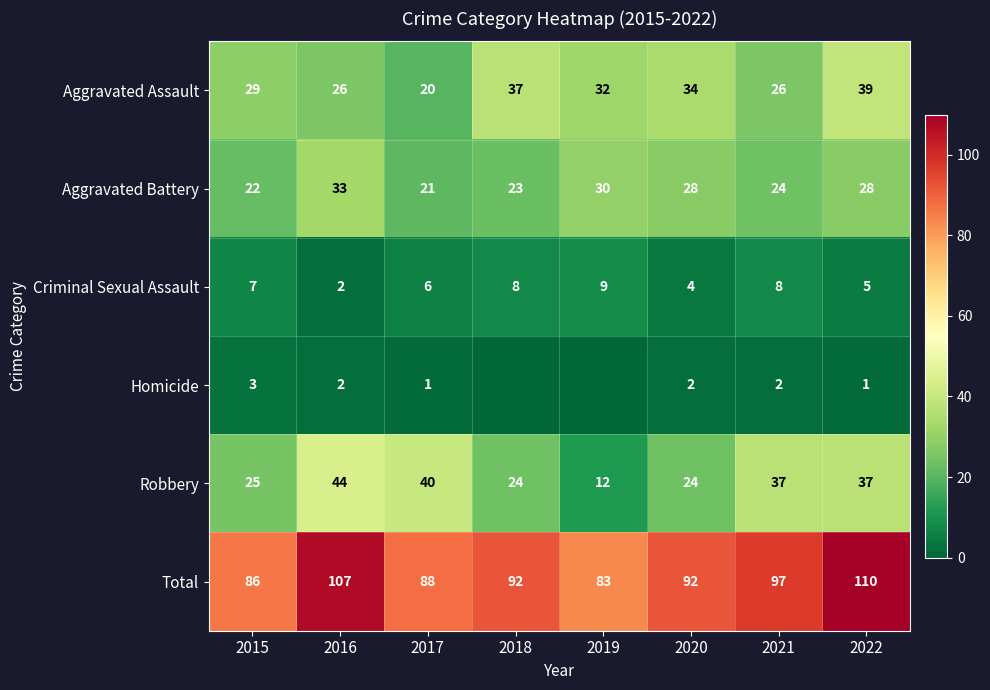

What is the difference between the Aggravated Assault values at 2020 and 2018?

3